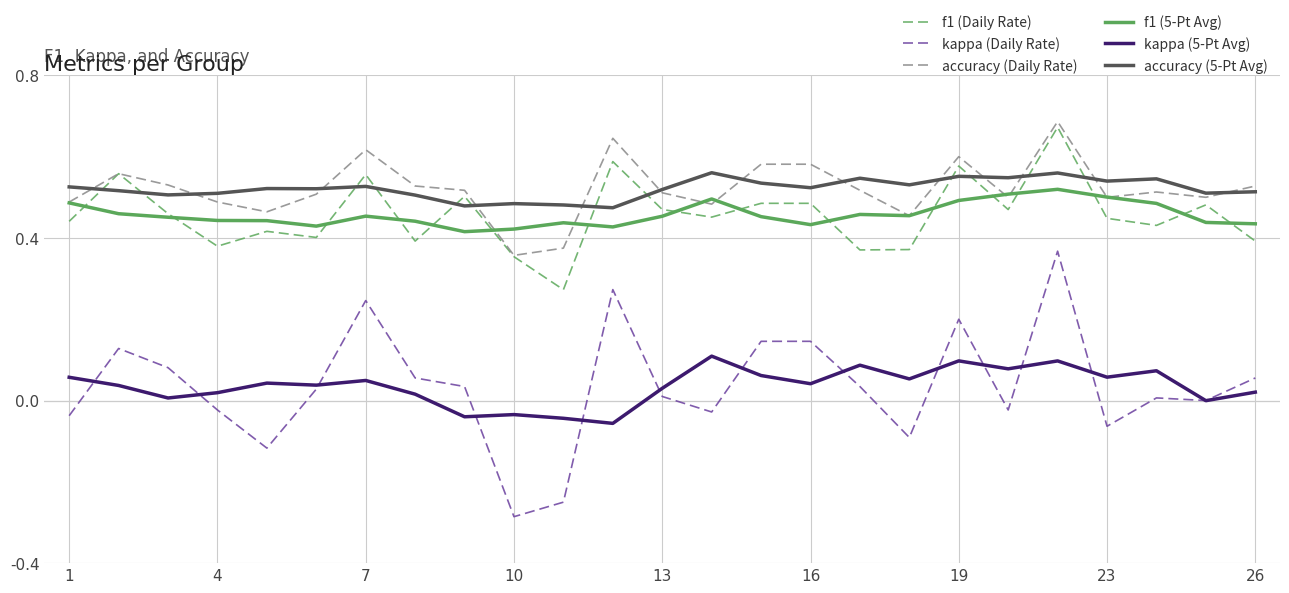

True or false: accuracy (5-Pt Avg) and kappa (5-Pt Avg) cross at least once.

False